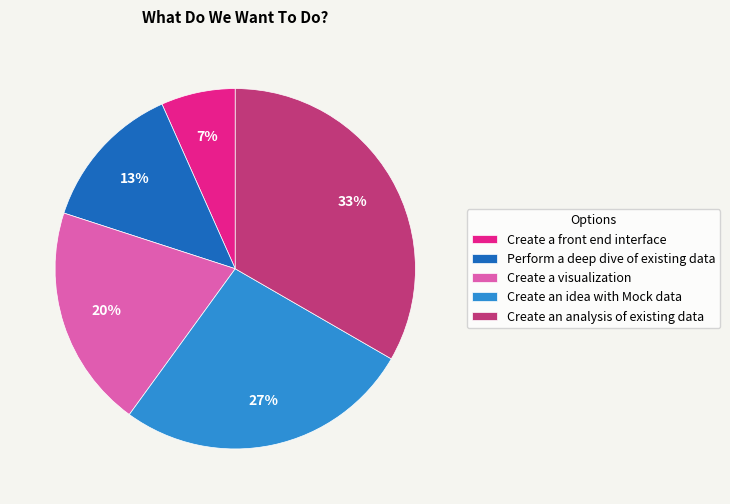

Is it true that Create a visualization is 20% of the pie?

True